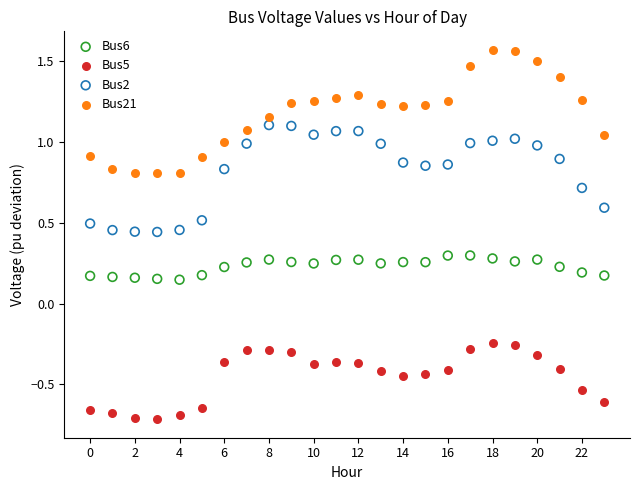

Across all data points, what is the range of Y values (max minus min)?

2.3